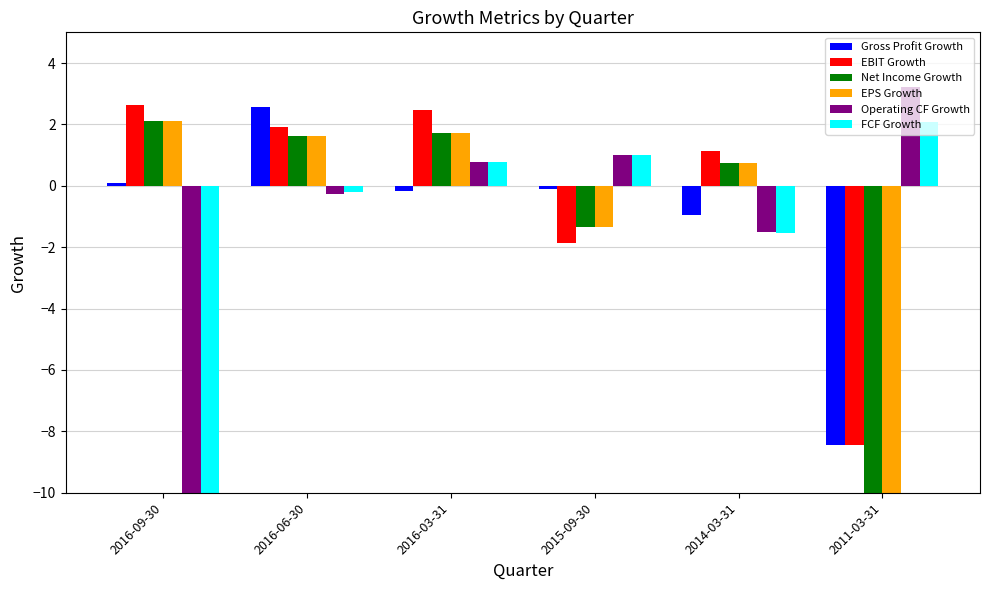

Which series changed the most between 2016-06-30 and 2016-03-31?

Gross Profit Growth